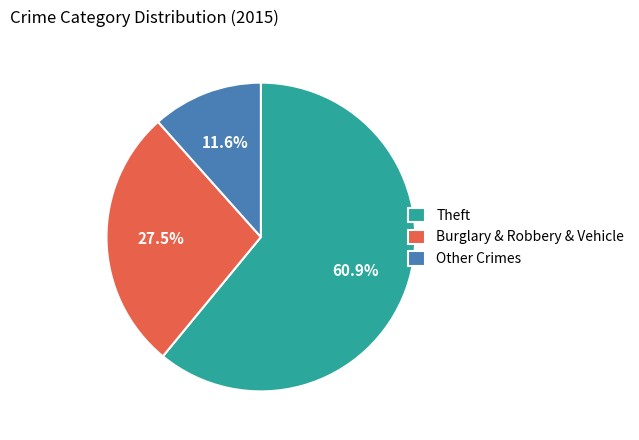

Approximately how many times larger is the value at Other Crimes compared to Burglary & Robbery & Vehicle?

0.4